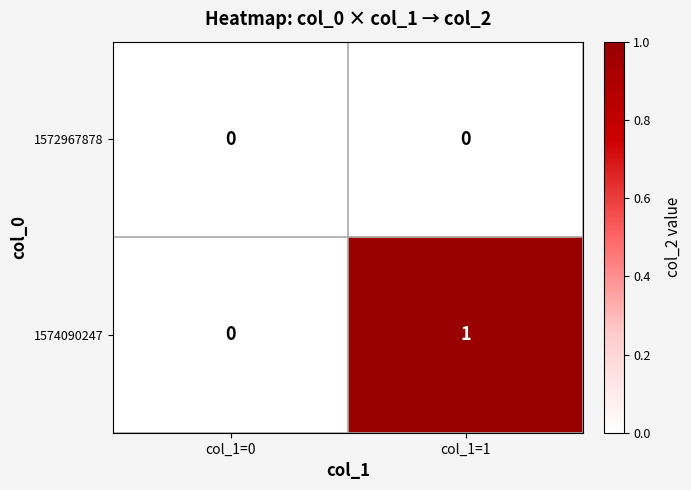

Reading left to right, extract all data points from this chart.

1572967878: 0	0
1574090247: 0	1